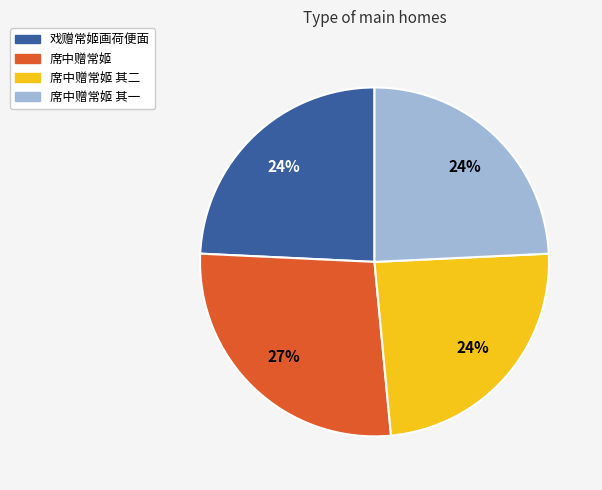

To the nearest percent, what is the average slice percentage?

25%